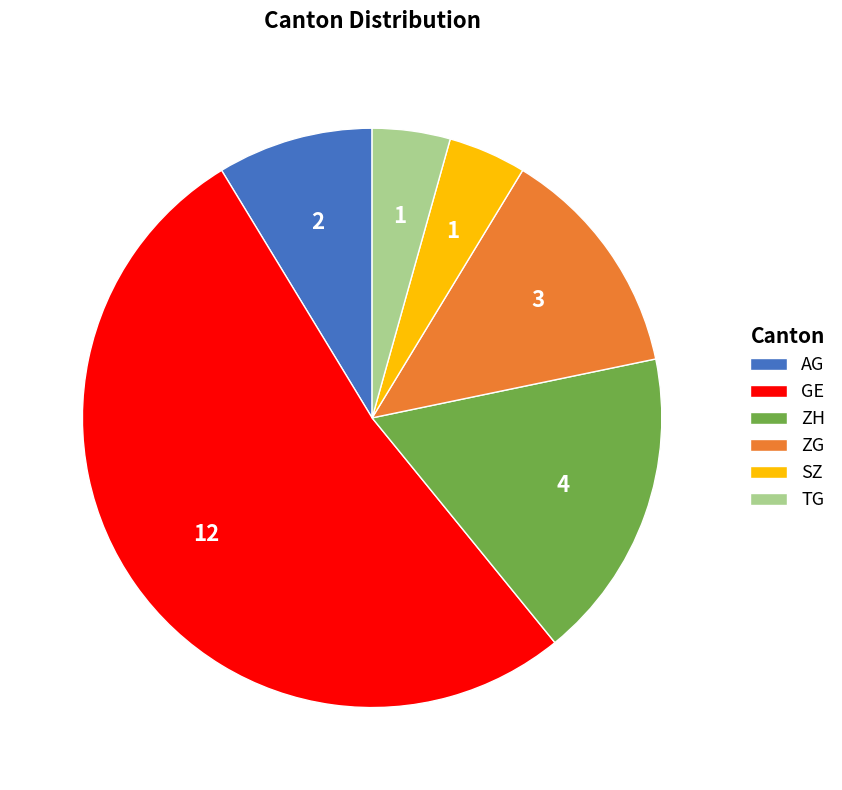

Which category has the biggest portion of the pie?

GE